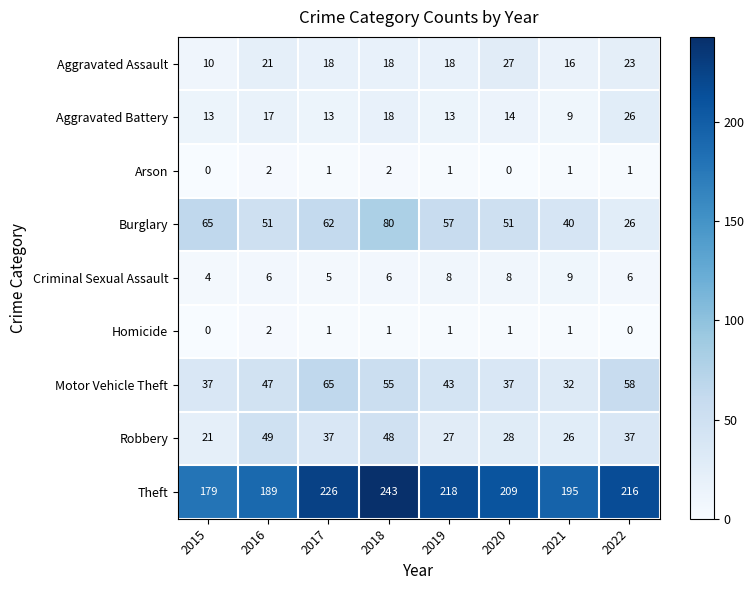

Where is Motor Vehicle Theft nearest to the value 48?

2016